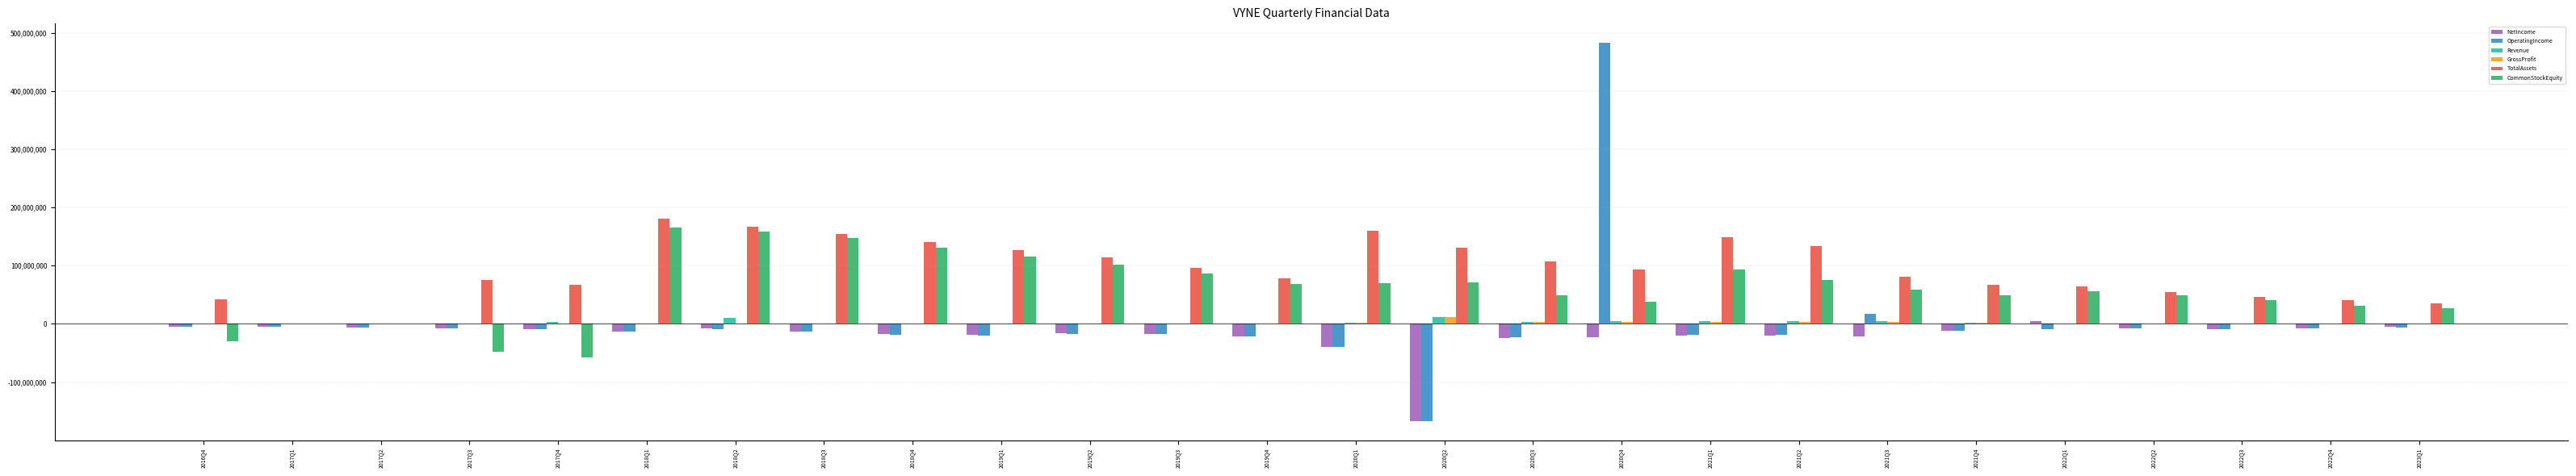

The value of NetIncome at 2018Q4 is -17593000. True or false?

True